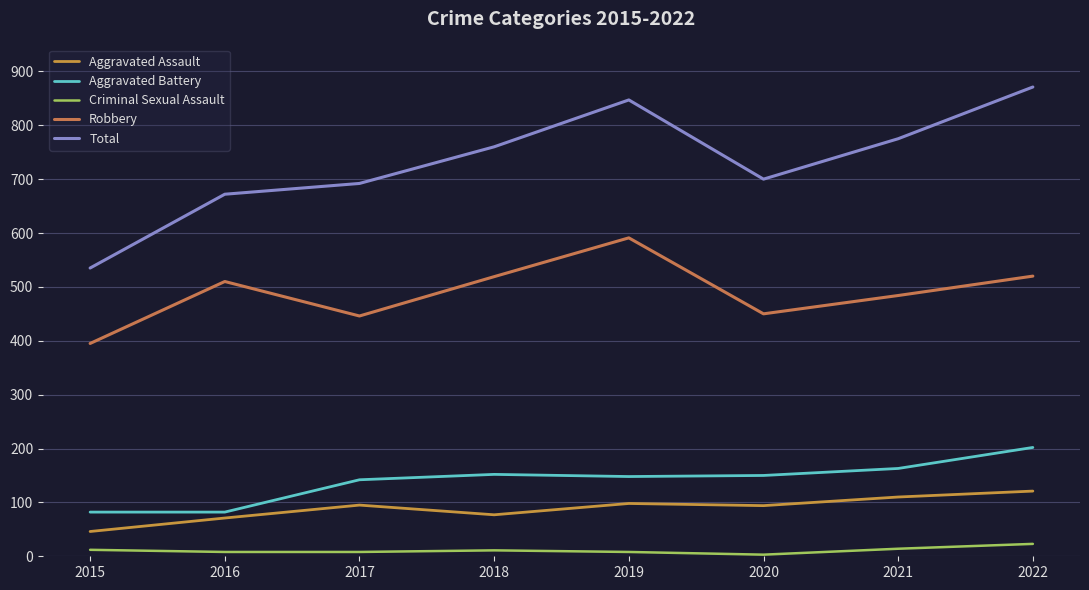

At which label does Total reach its minimum?

2015